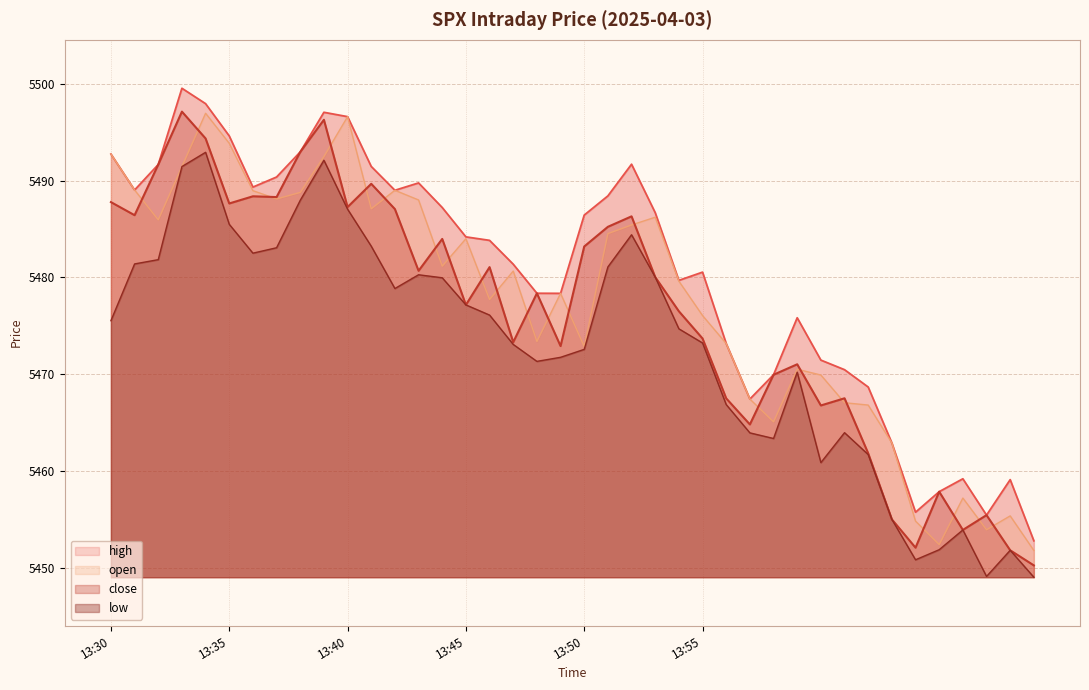

Where is the first local minimum for low?

2025-04-03 13:36:00